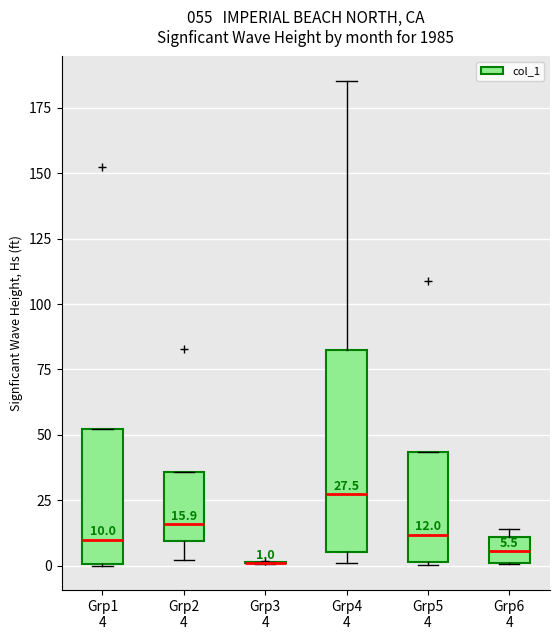

Comparing the boxes themselves (not the whiskers), which one is the tallest?

Grp4 4